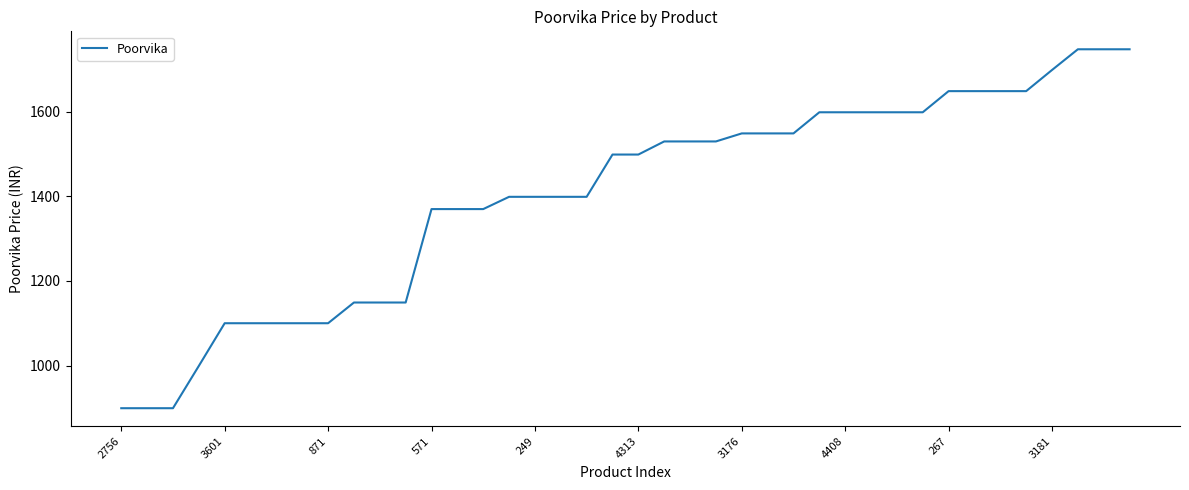

How many lines are shown in the chart?

1